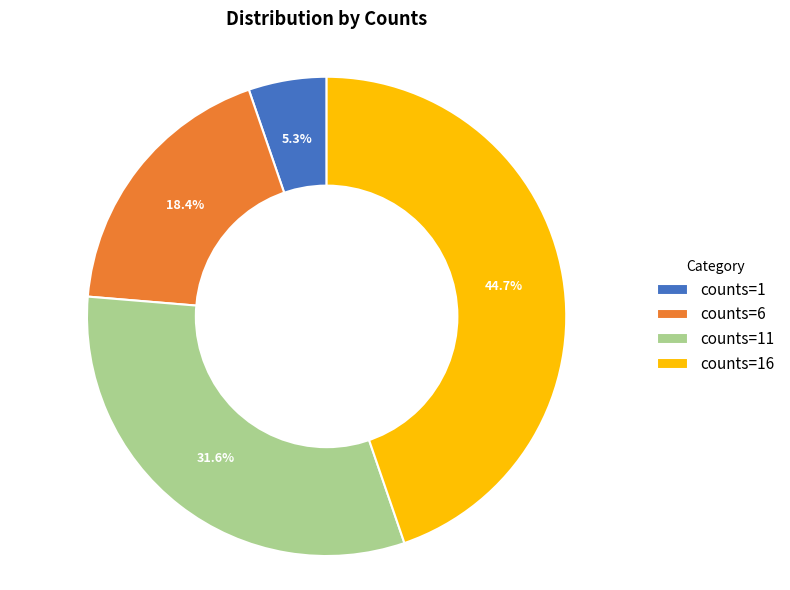

Which has a higher value, counts=6 or counts=11?

counts=11